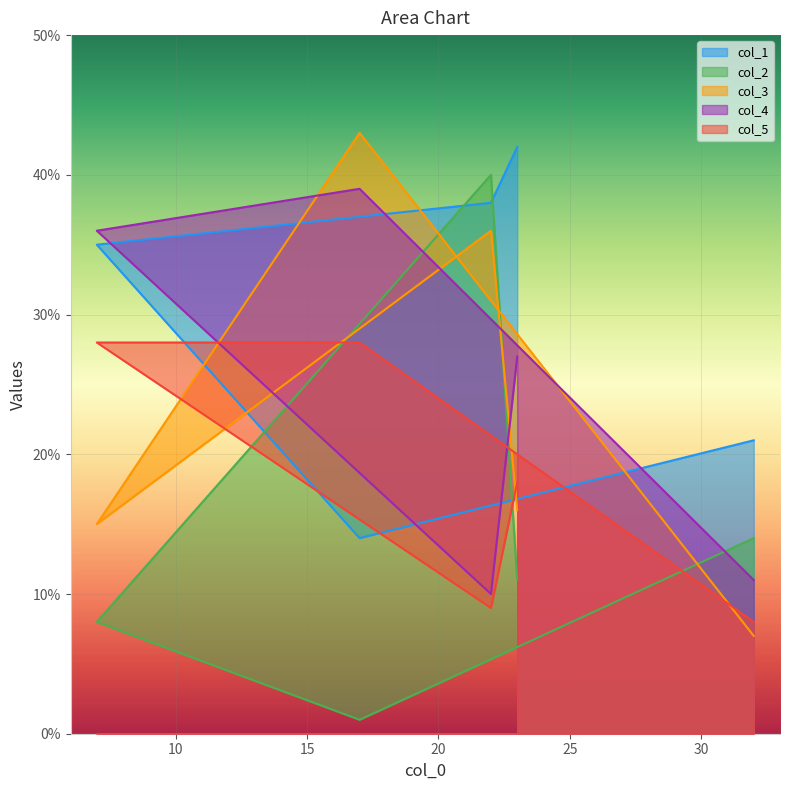

Where is the first local minimum for col_1?

17